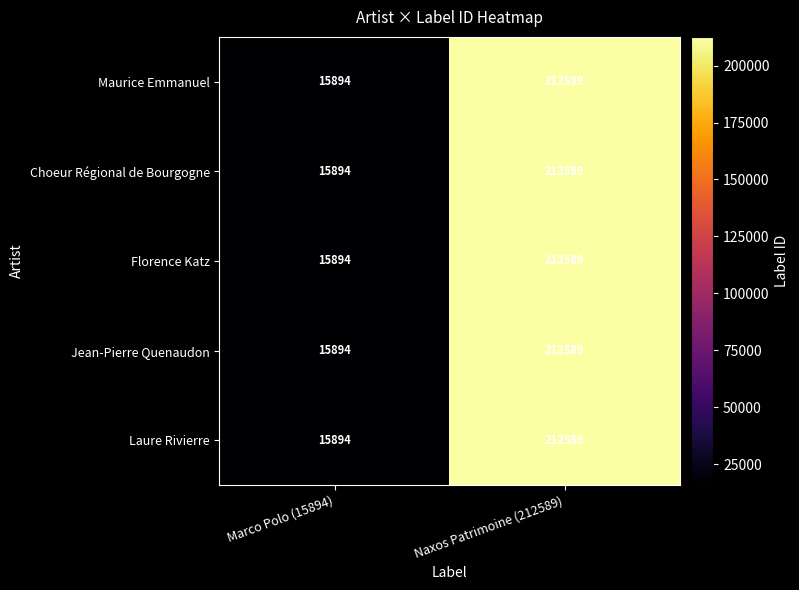

What is the total value across all series at Naxos Patrimoine (212589)?

1062945